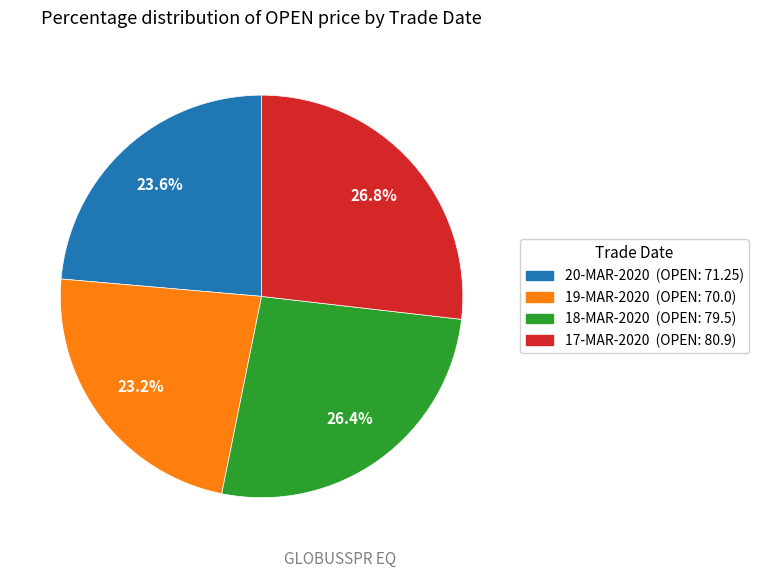

Is there a majority slice in this chart?

No